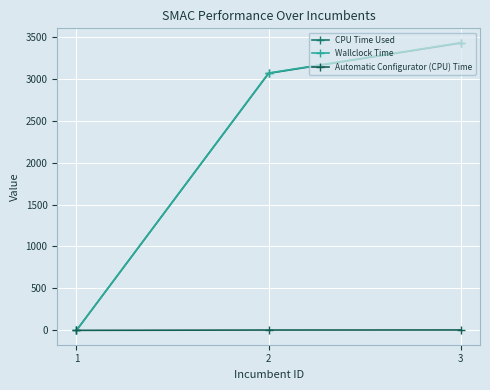

What are all the series names shown in the legend?

CPU Time Used, Wallclock Time, Automatic Configurator (CPU) Time